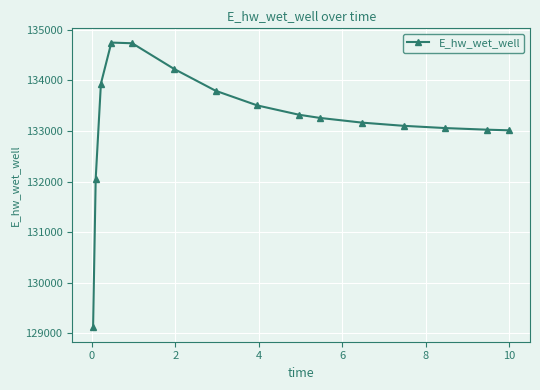

What is the sum of all values?

1998066.1